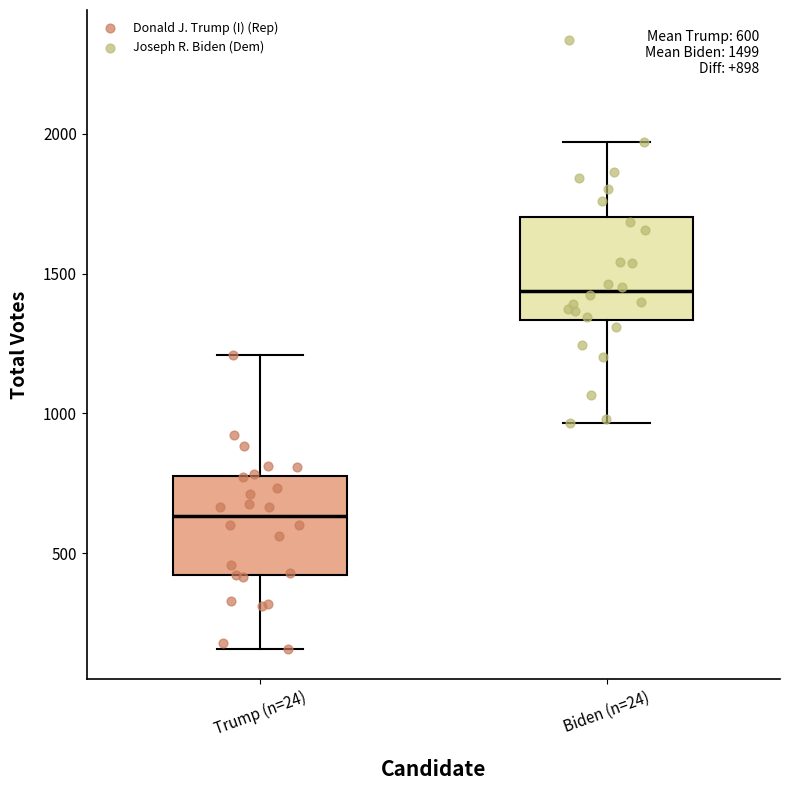

Which box has the highest median line?

Biden (n=24)